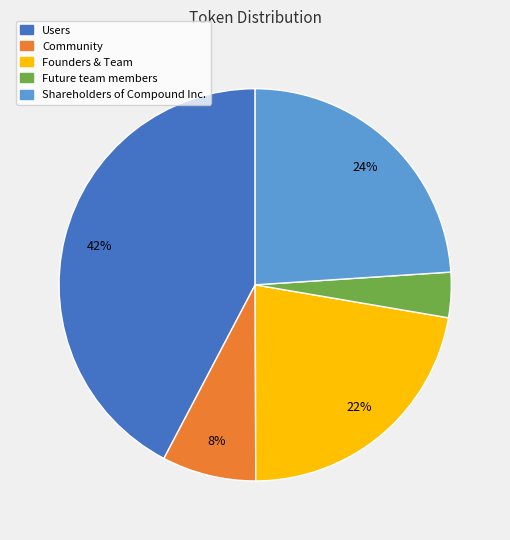

Is the sum of Future team members and Community greater than half?

No